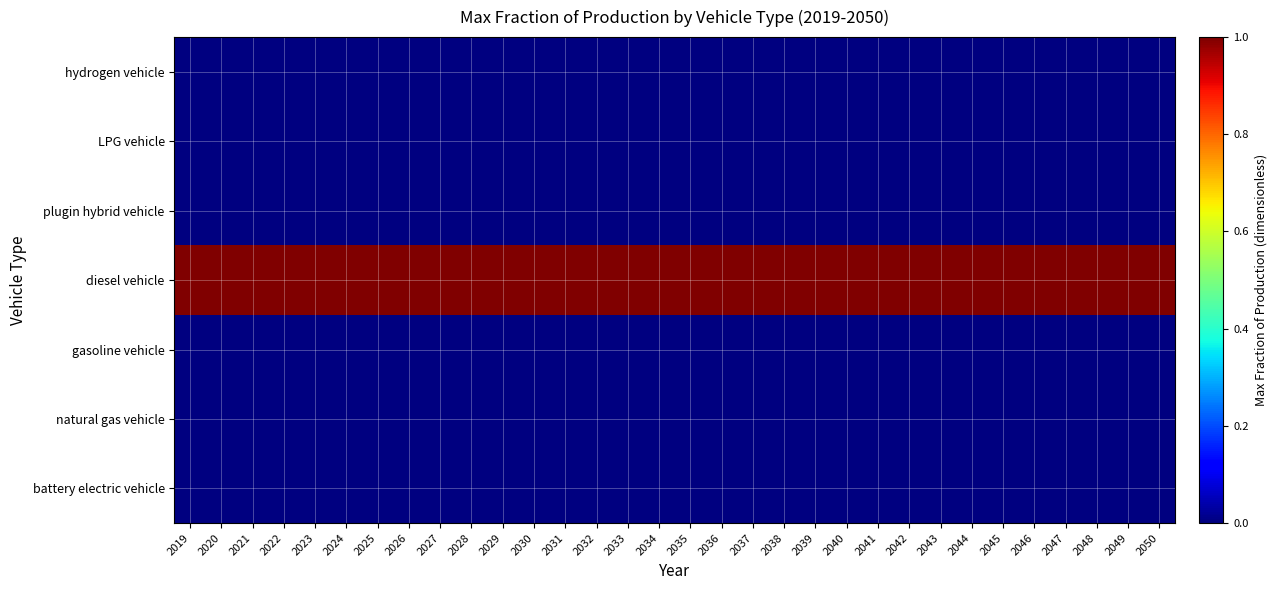

At which category does the chart reach its minimum across all series?

2019